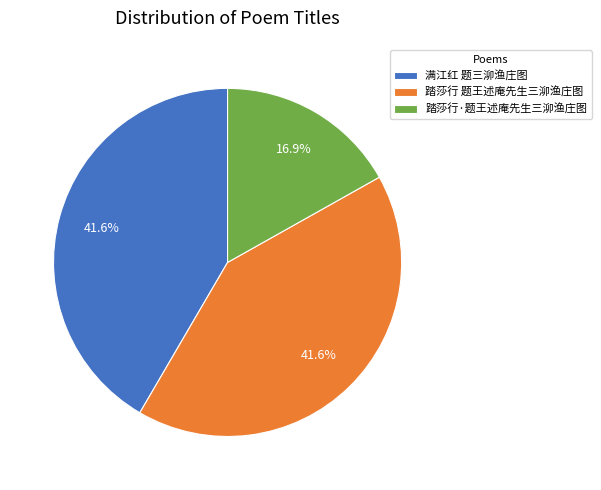

To the nearest percent, what percentage of the pie is 踏莎行·题王述庵先生三泖渔庄图?

17%